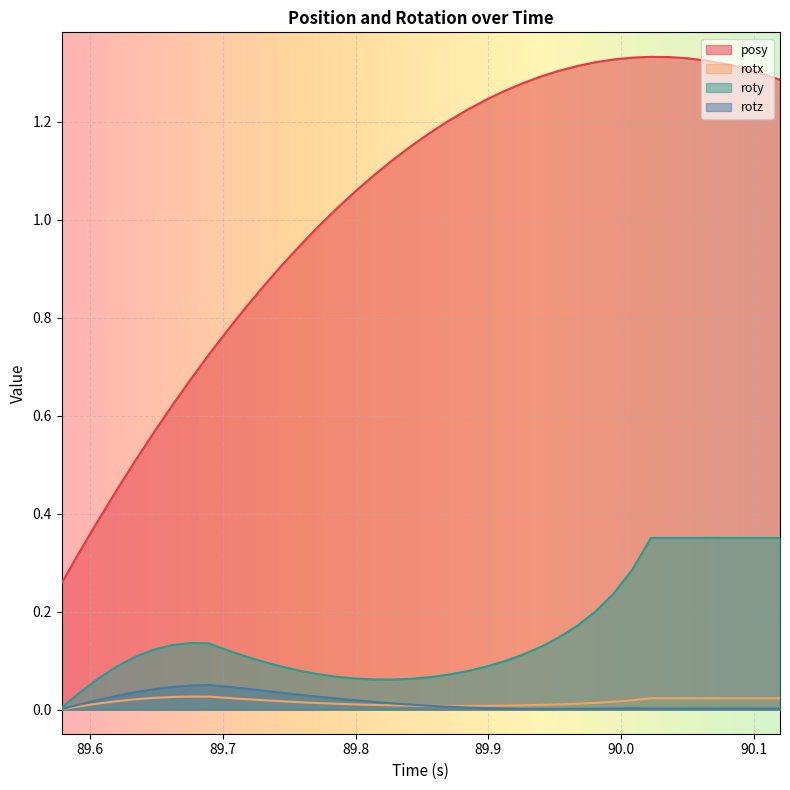

Which series has the widest spread of values?

posy